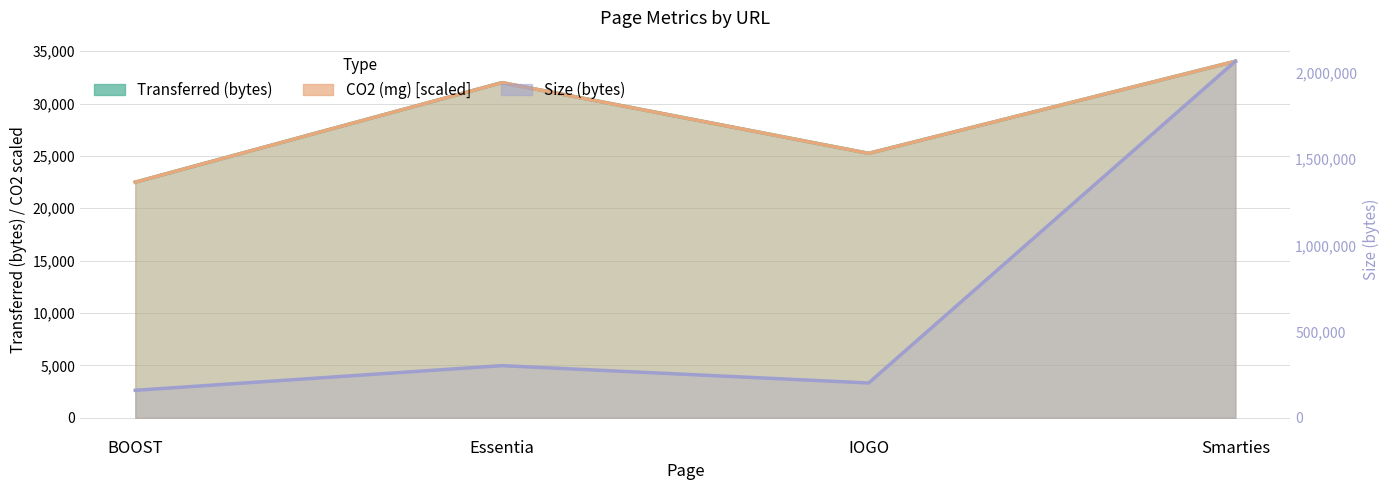

True or false: Transferred (bytes) has a value of 34037.0 at Smarties.

True